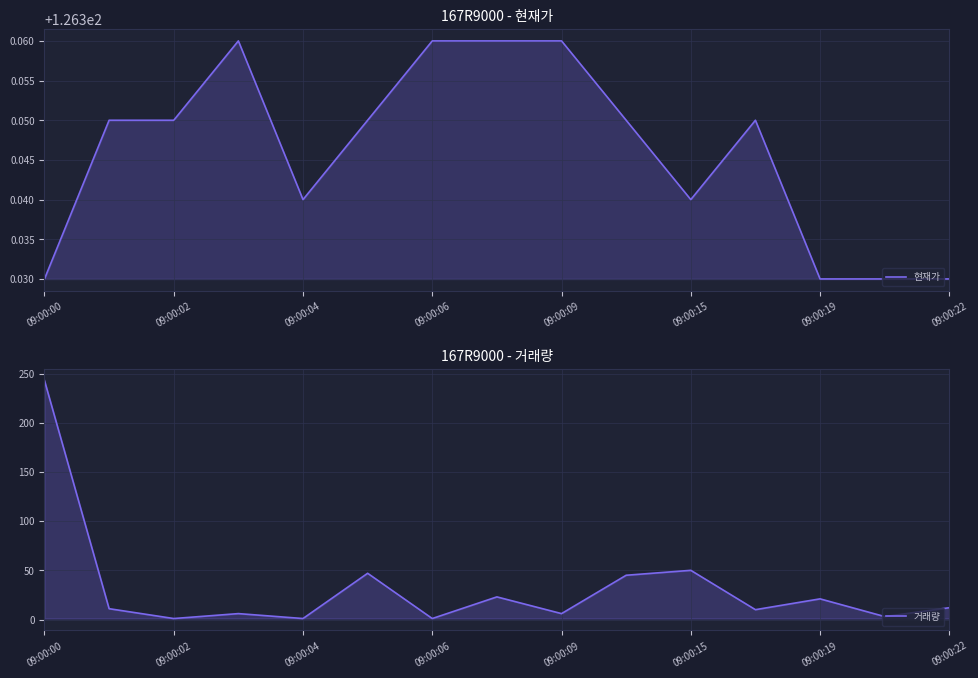

The value of 거래량 at 09:00:15 is 88.5. True or false?

False